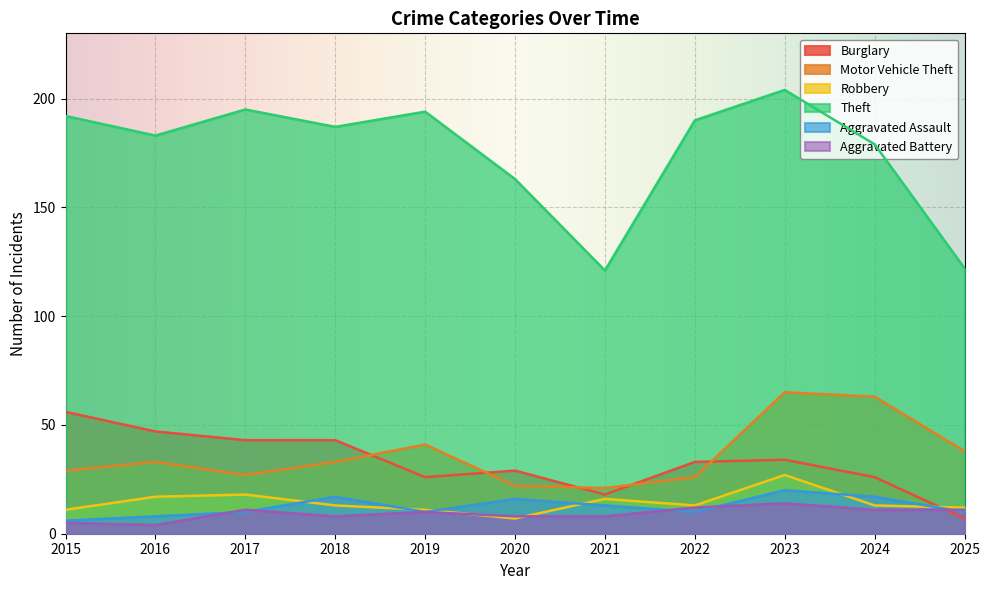

True or false: Burglary and Theft intersect in this chart.

False